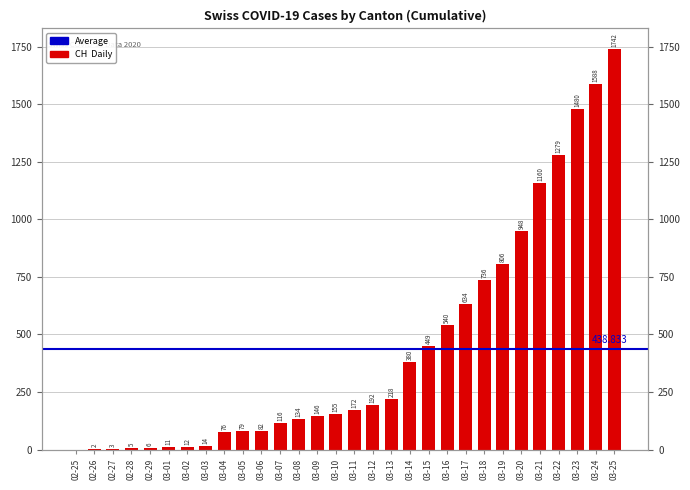

Between 02-29 and 03-18, which is larger?

03-18